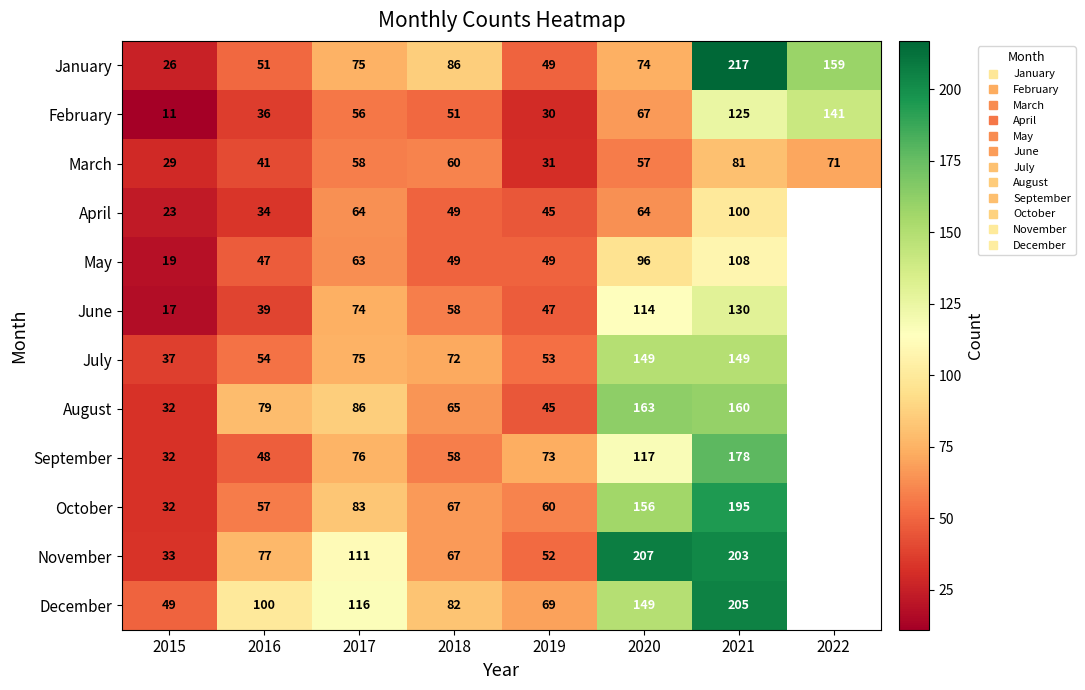

What is the spread (max minus min) of values at 2022?

159